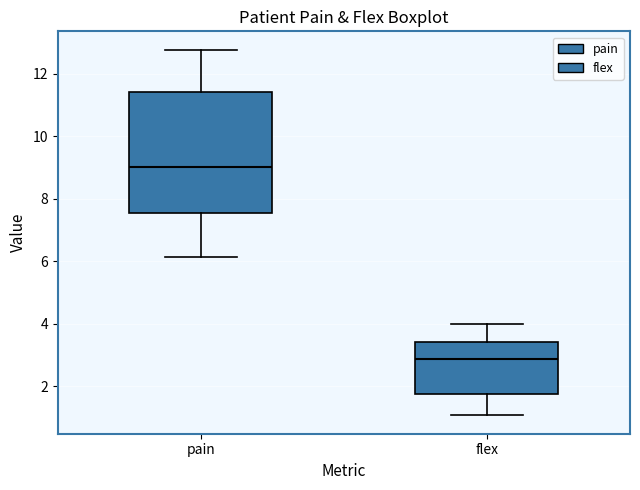

Where does the upper whisker of the box for flex end on the y-axis? The values are not printed on the chart, so give them approximately, as read against the axis.

4.0